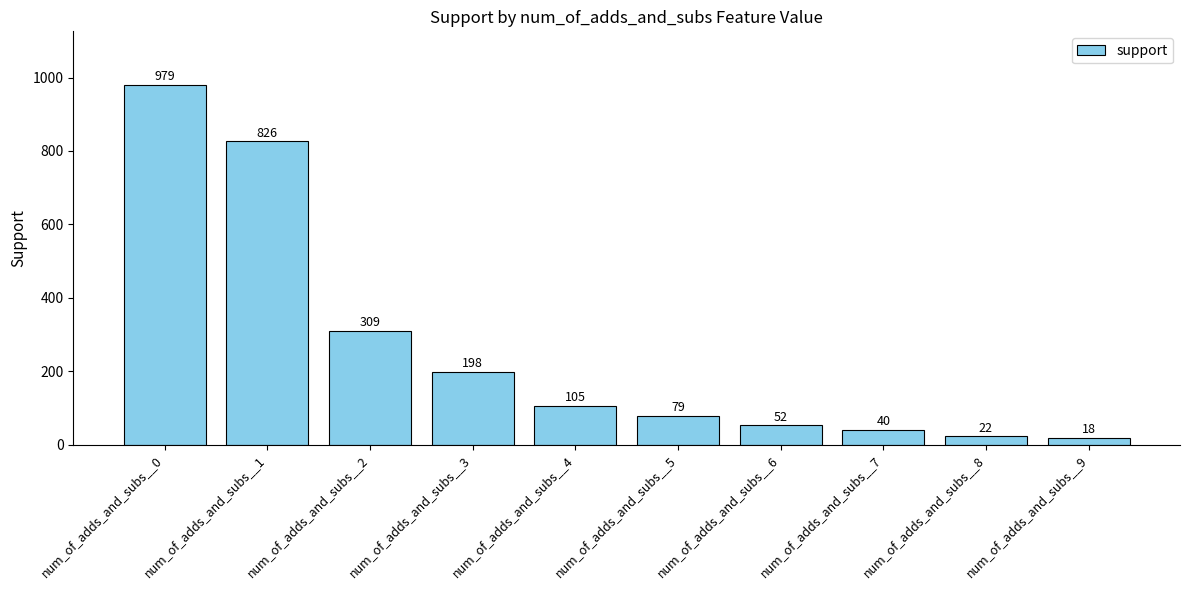

What value does the data have at num_of_adds_and_subs__0, to the nearest 10?

980